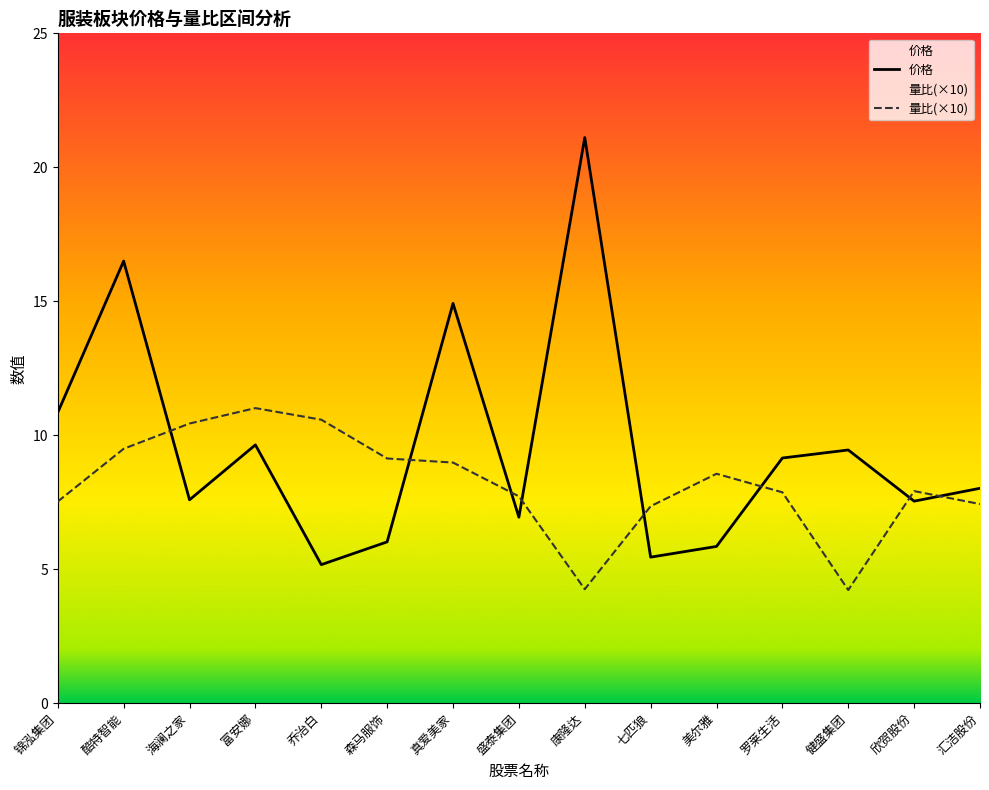

Is it true that 量比 equals 2.2 at 罗莱生活?

False